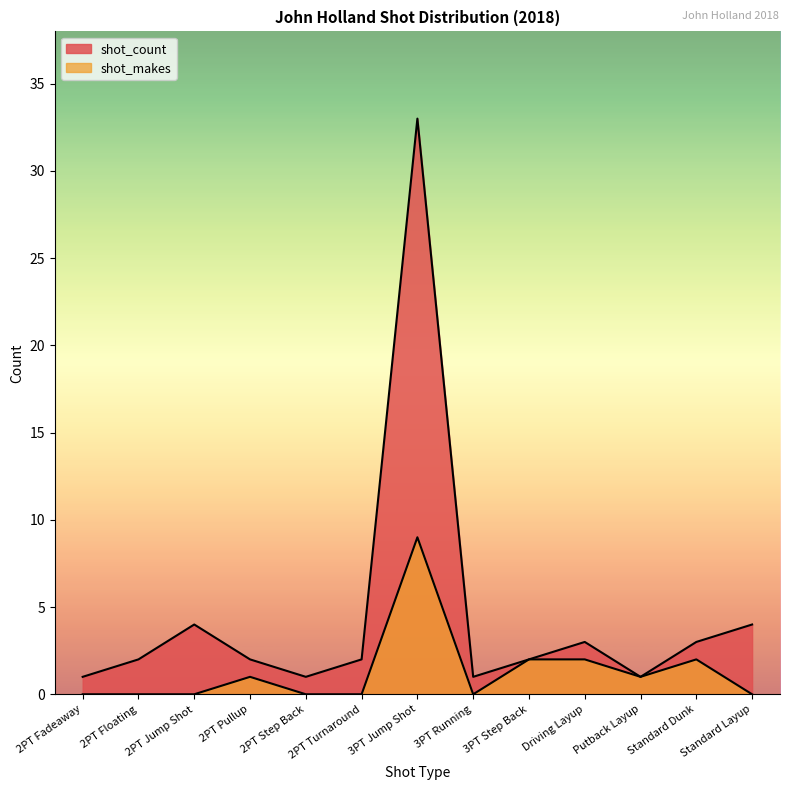

Which has a higher value, Driving Layup or 2PT Floating?

Driving Layup